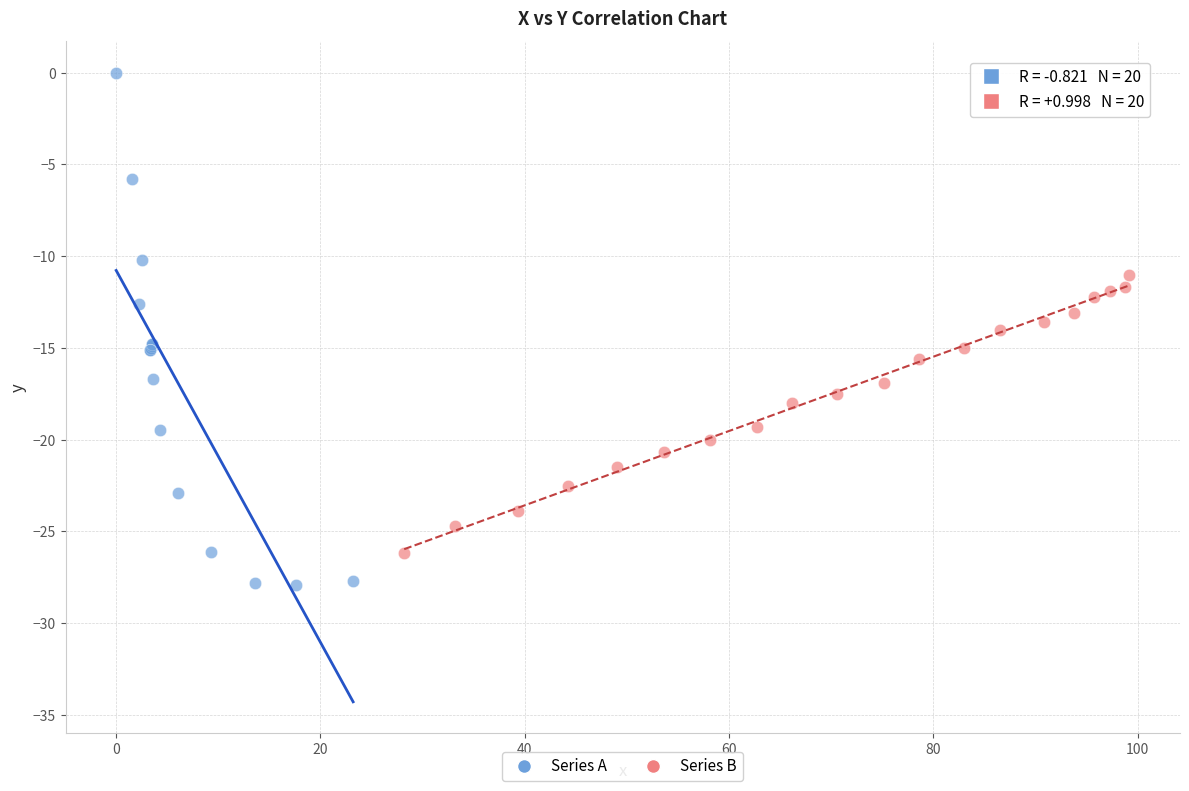

Which series reaches the minimum Y coordinate?

Series A